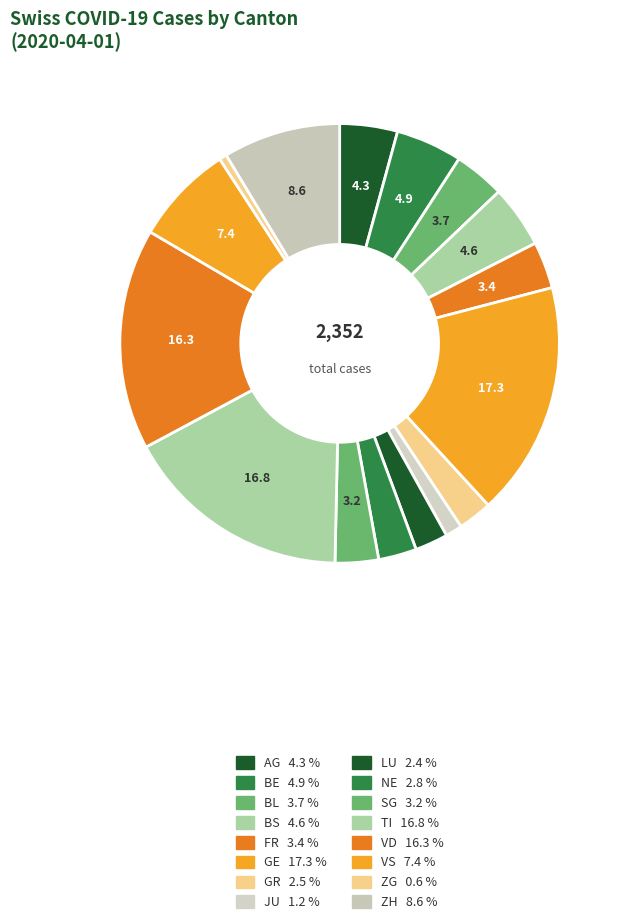

Is there any slice that represents more than half of the pie?

No